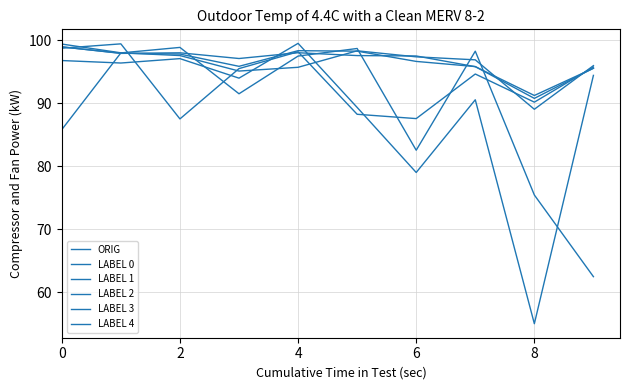

At which label is ORIG closest to 94?

9